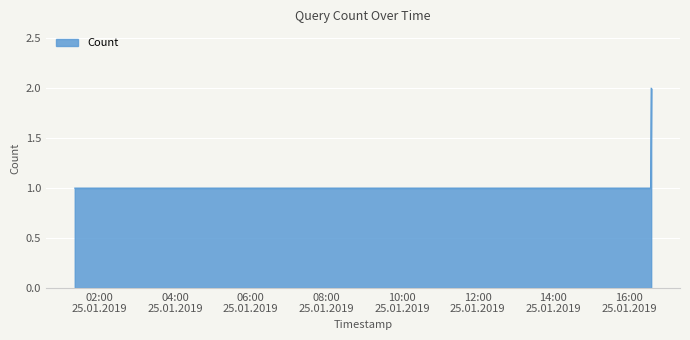

What is the sum of all values?

7